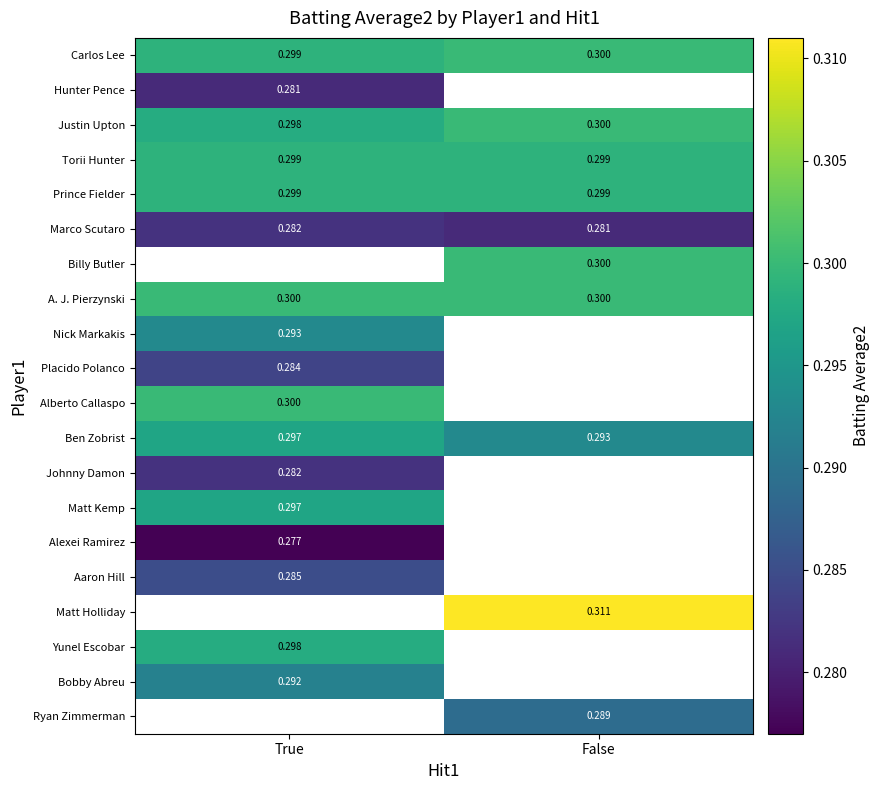

Is the value of Ben Zobrist at False greater than the value of Torii Hunter at False?

No